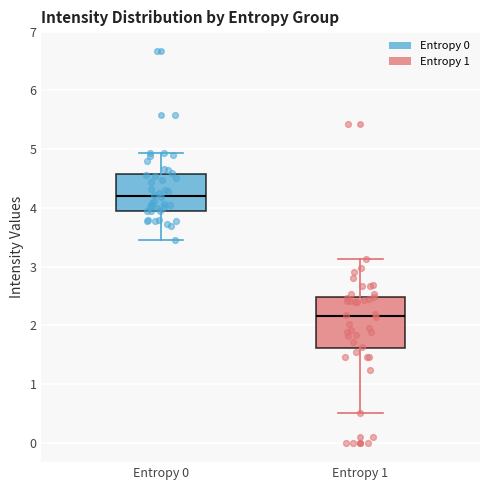

Comparing the boxes themselves (not the whiskers), which one is the tallest?

Entropy 1